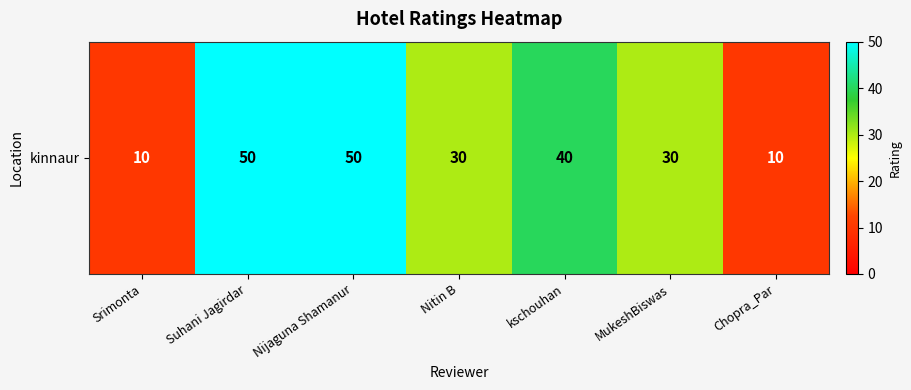

True or false: the data shows 10 at Chopra_Par.

True